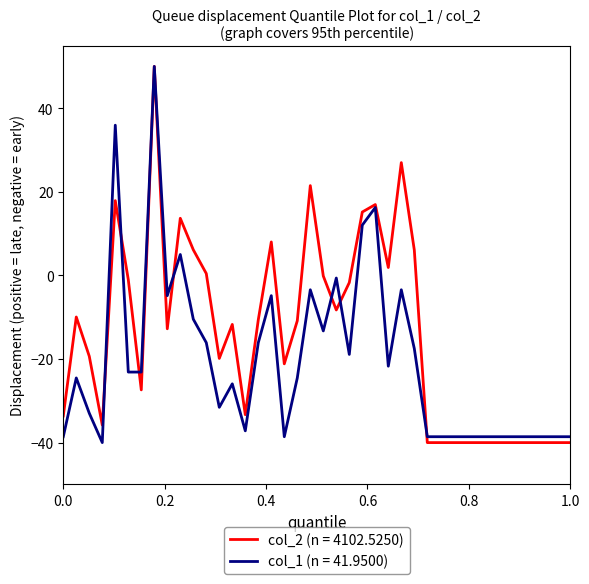

List the series in order of their overall mean, highest first.

col_2 (n = 4102.5250), col_1 (n = 41.9500)